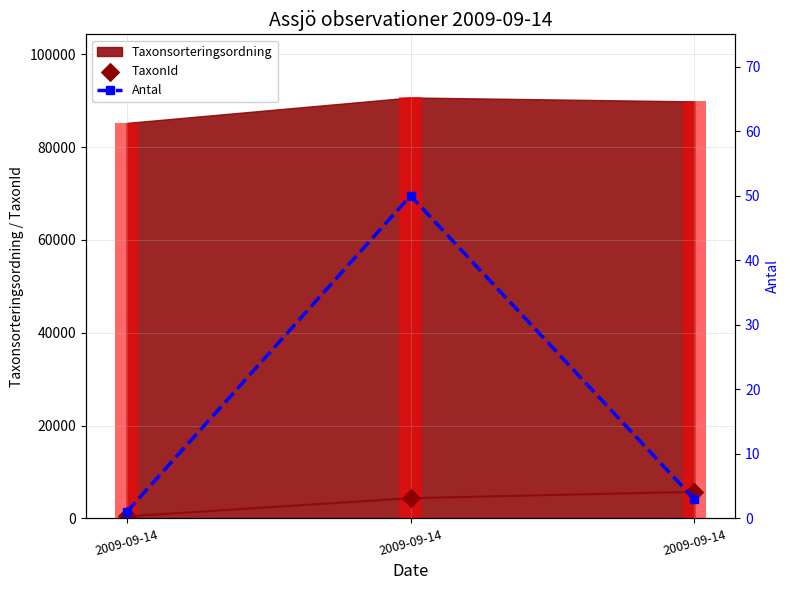

At how many categories does at least one series exceed 42?

3